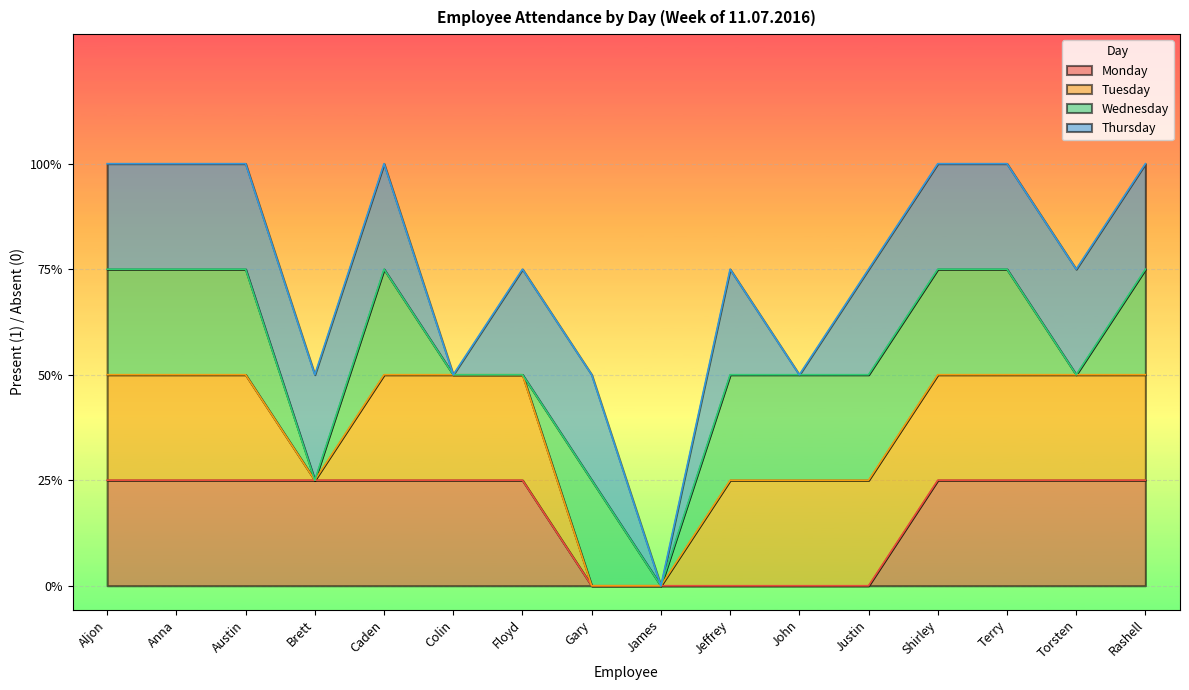

How many categories are shown in the chart?

16